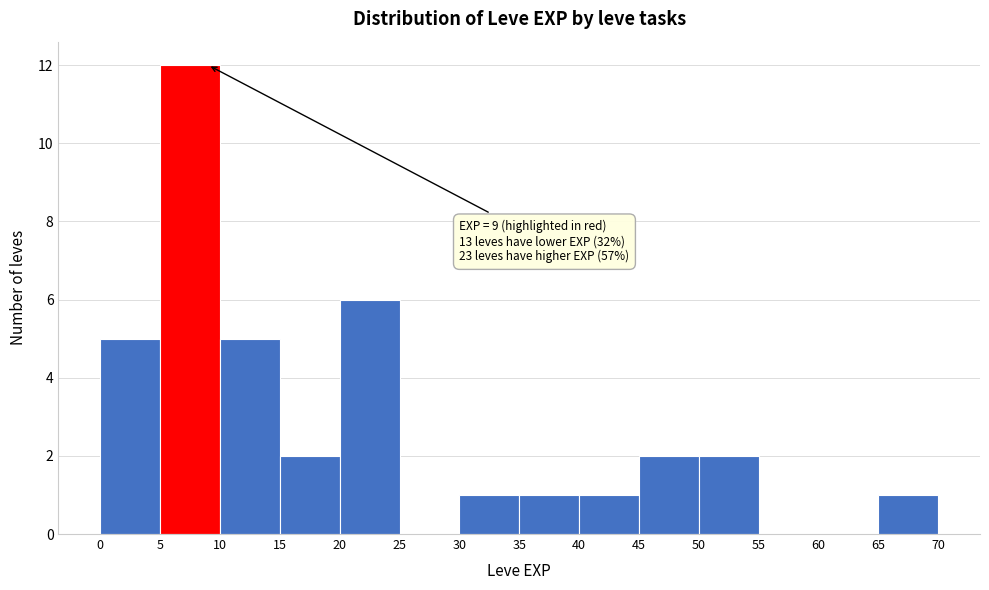

Which range on the x-axis has the tallest bar?

5 to 10